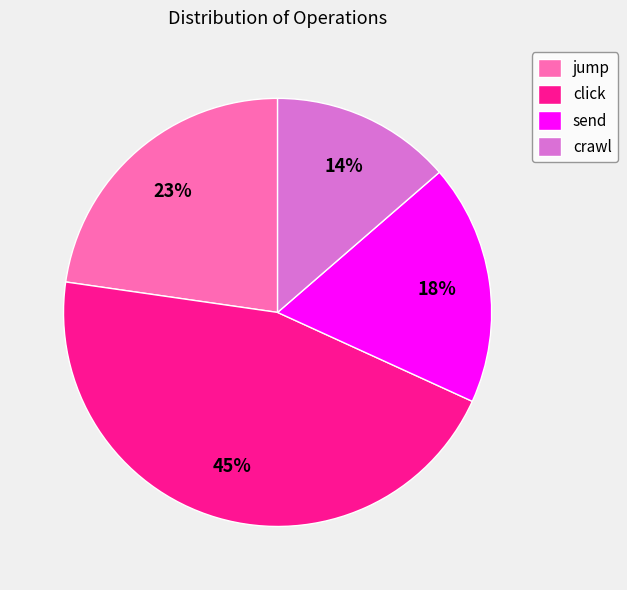

Is the sum of crawl and send greater than half?

No